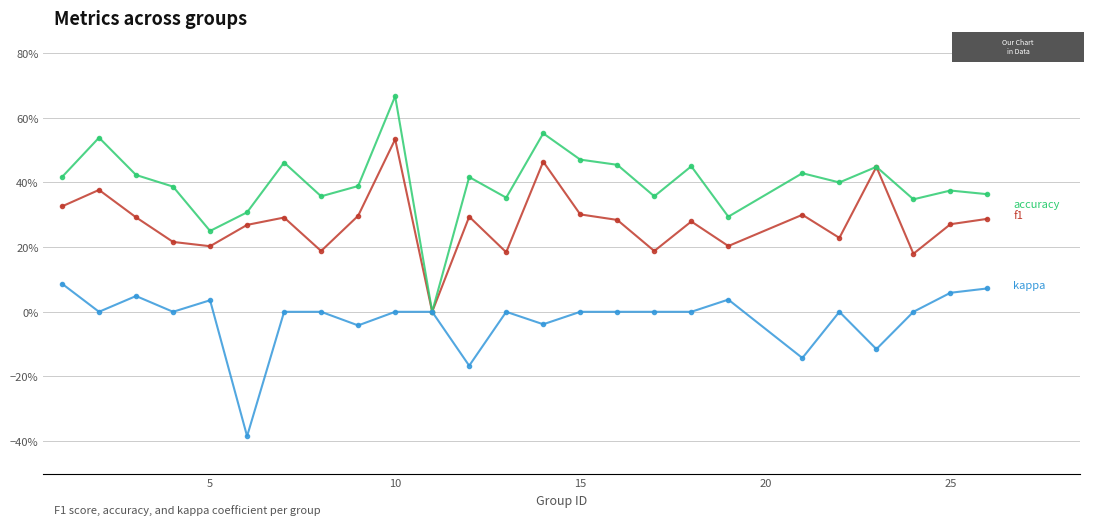

The kappa series shows 0.2 at 10. True or false?

False